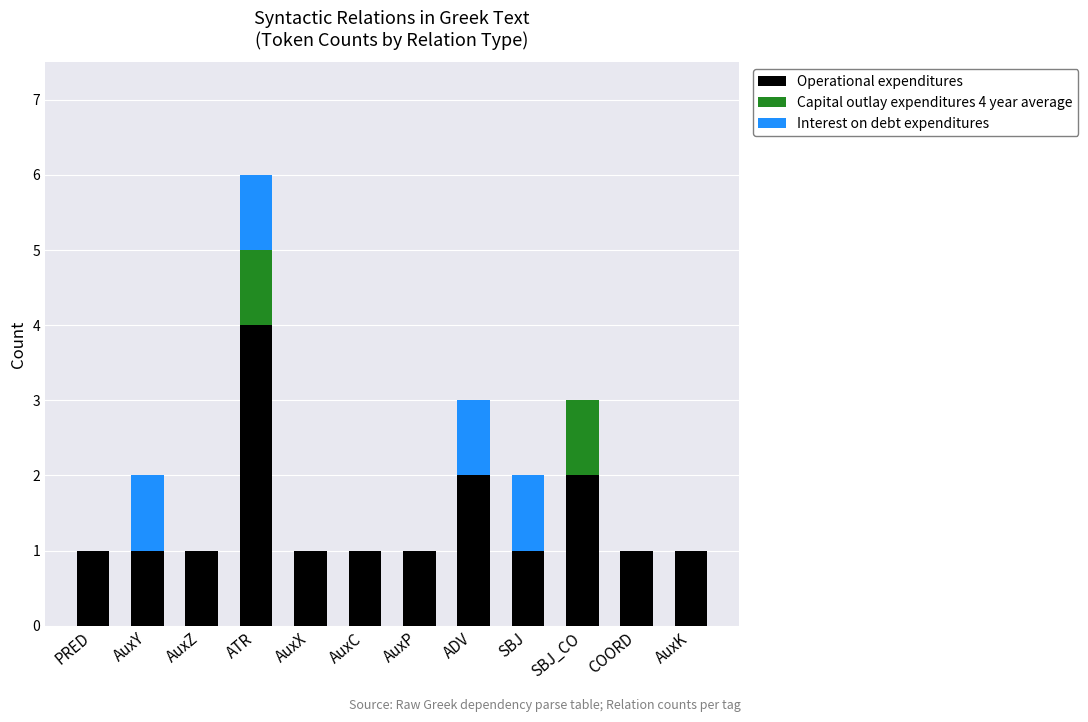

The value of Operational expenditures at ATR is 4. True or false?

True